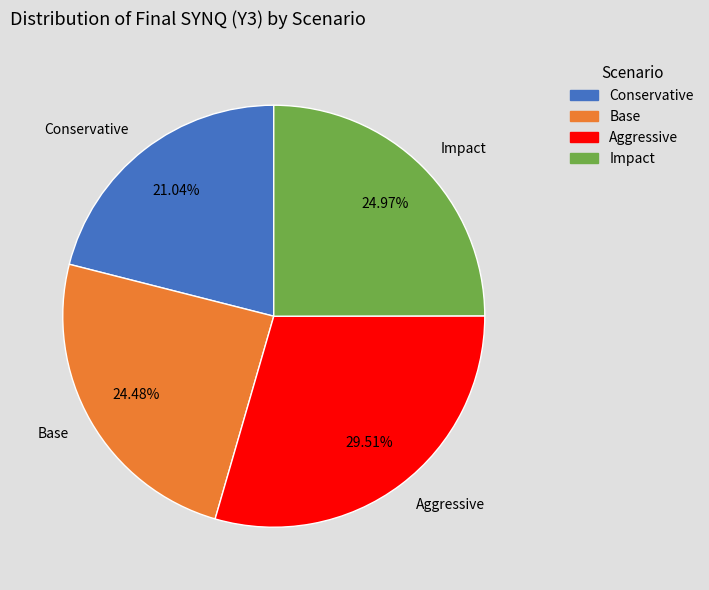

True or false: Impact accounts for 32% of the total.

False